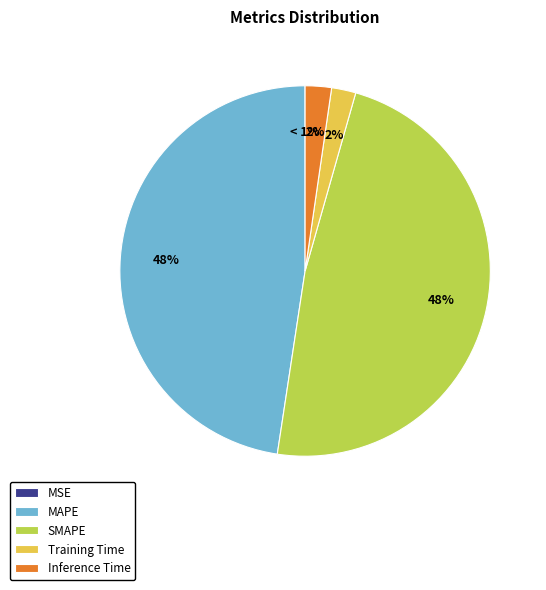

True or false: MSE accounts for 1% of the total.

False